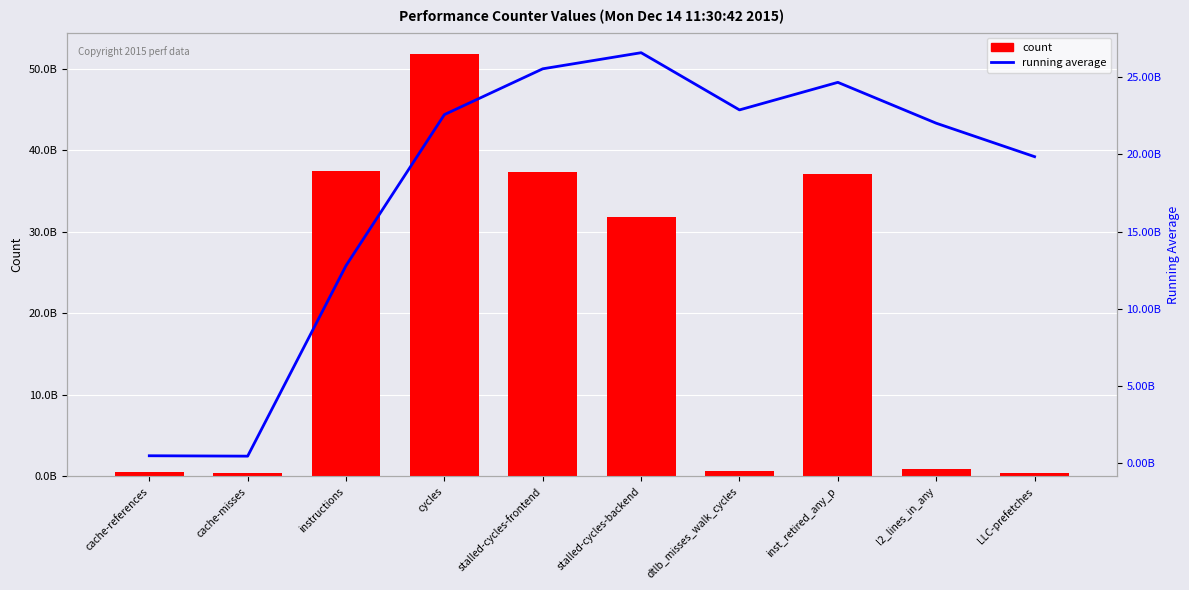

What is the difference between the maximum and second lowest values in the count series?

51440377677.0